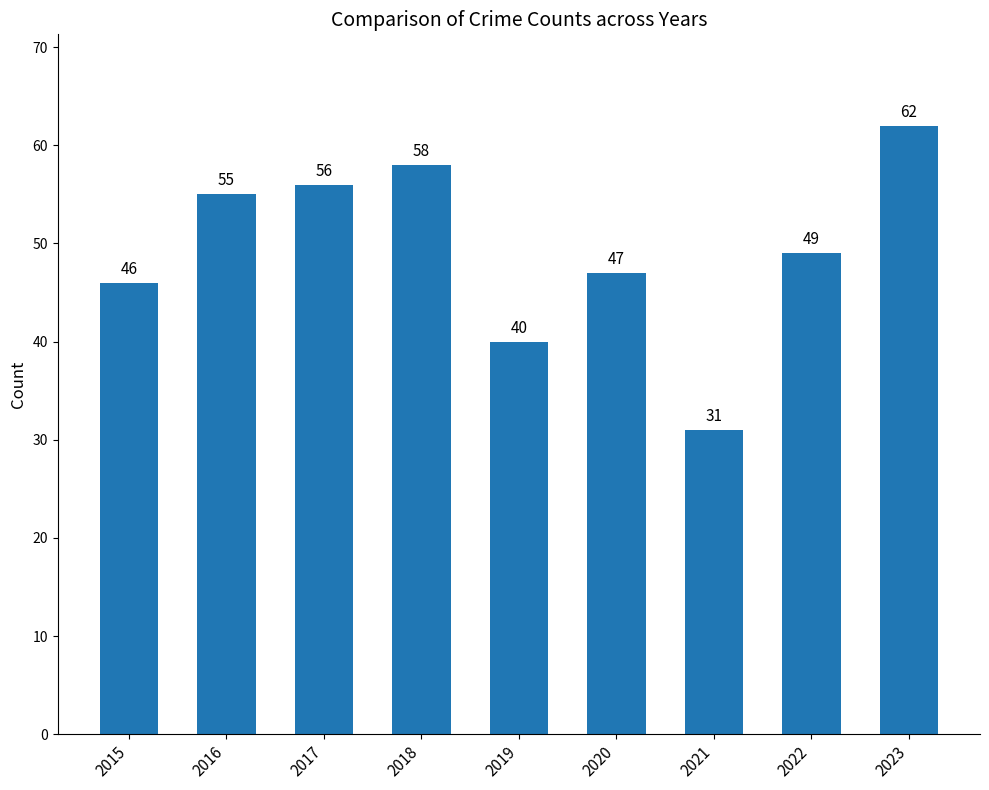

What is the smallest value displayed?

31